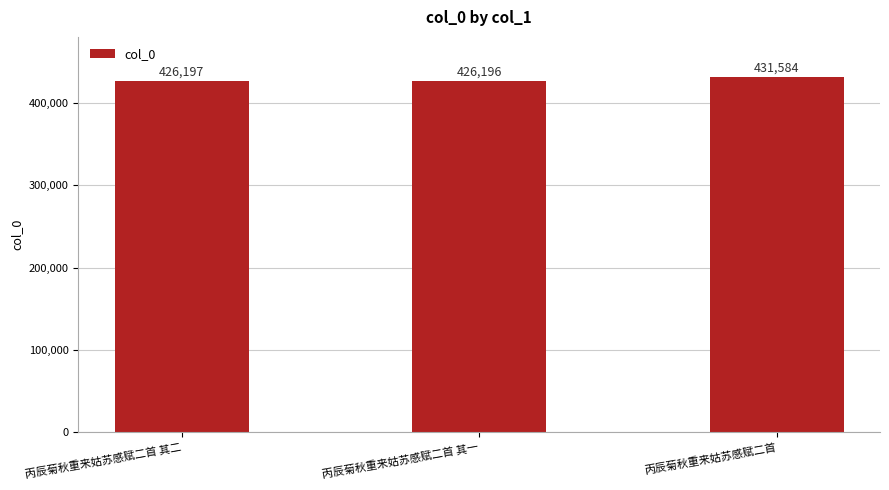

At which category does the chart reach its peak across all series?

丙辰菊秋重来姑苏感赋二首